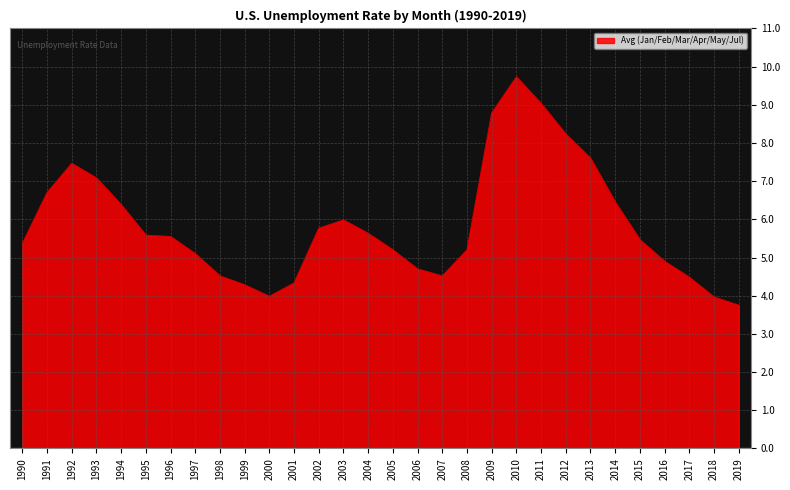

Which label corresponds to the largest value in the chart?

2010